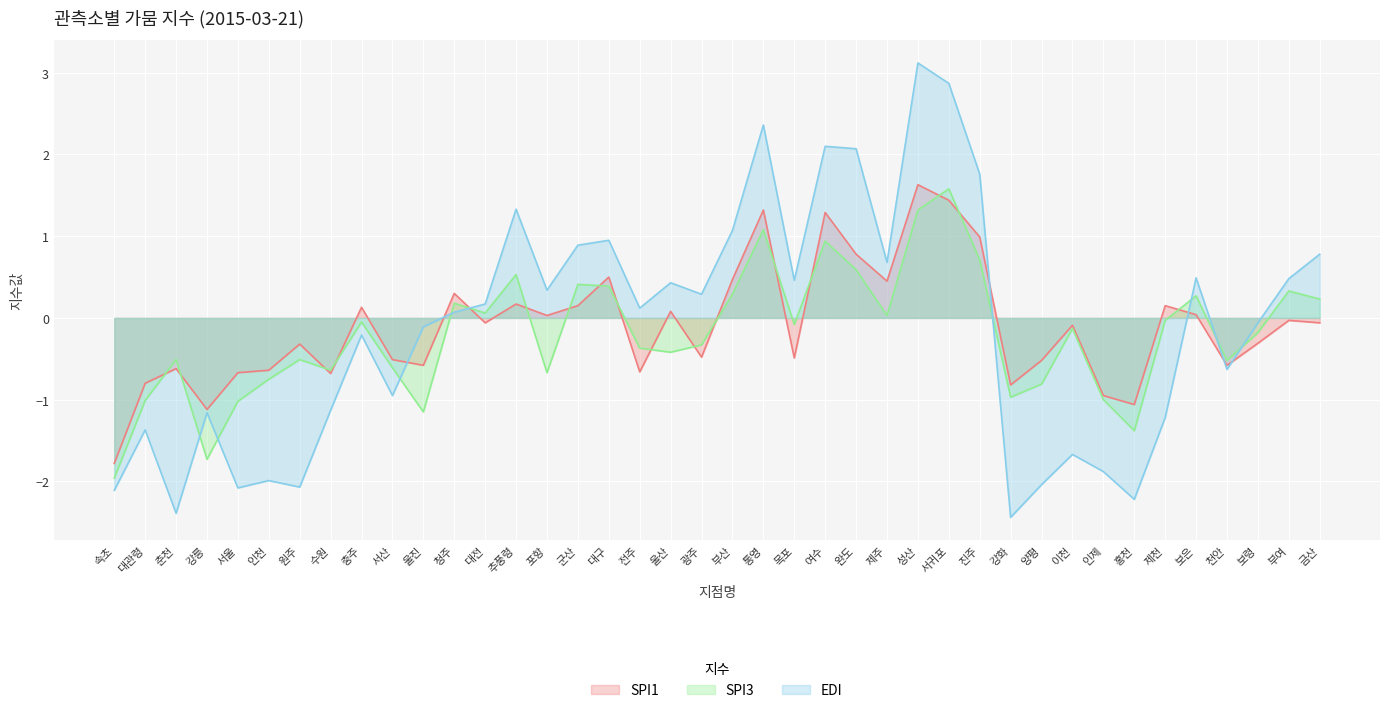

Does the chart display data point markers on the line(s)?

No